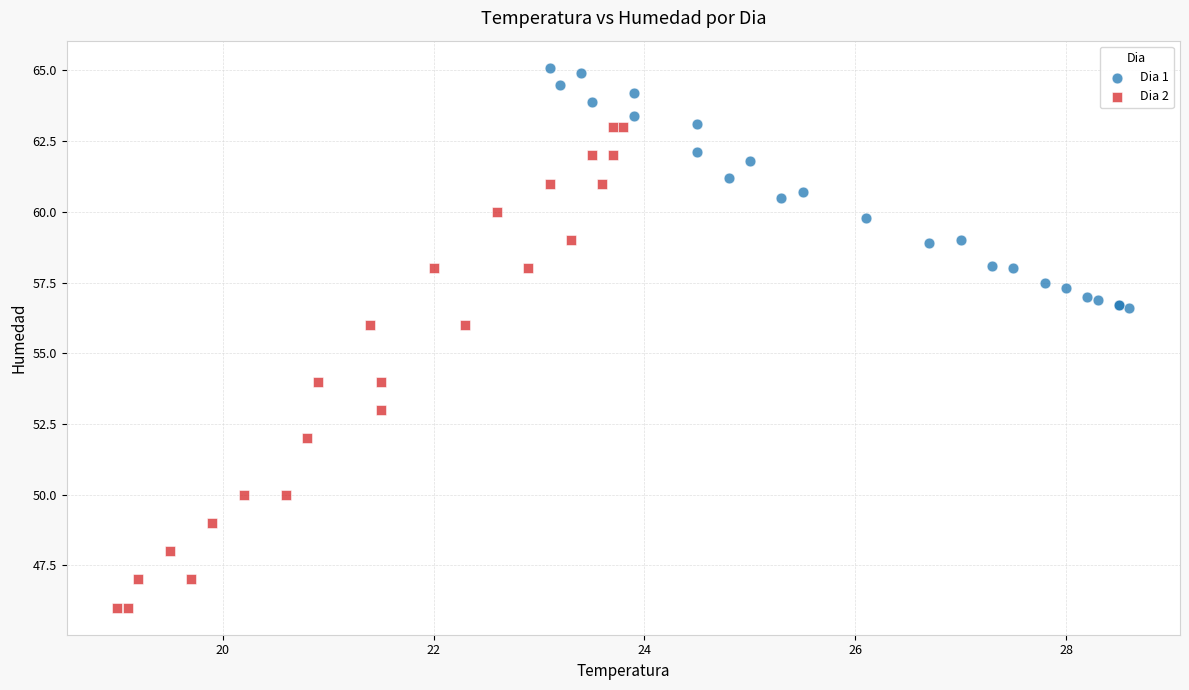

Which series reaches the minimum Y coordinate?

Dia 2